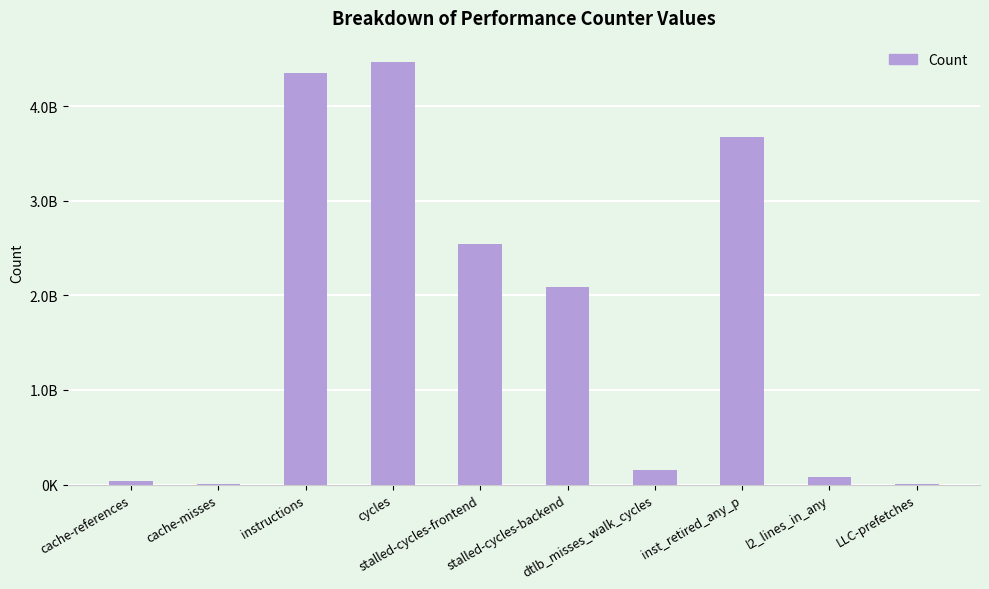

True or false: the data shows 76269579 at l2_lines_in_any.

True